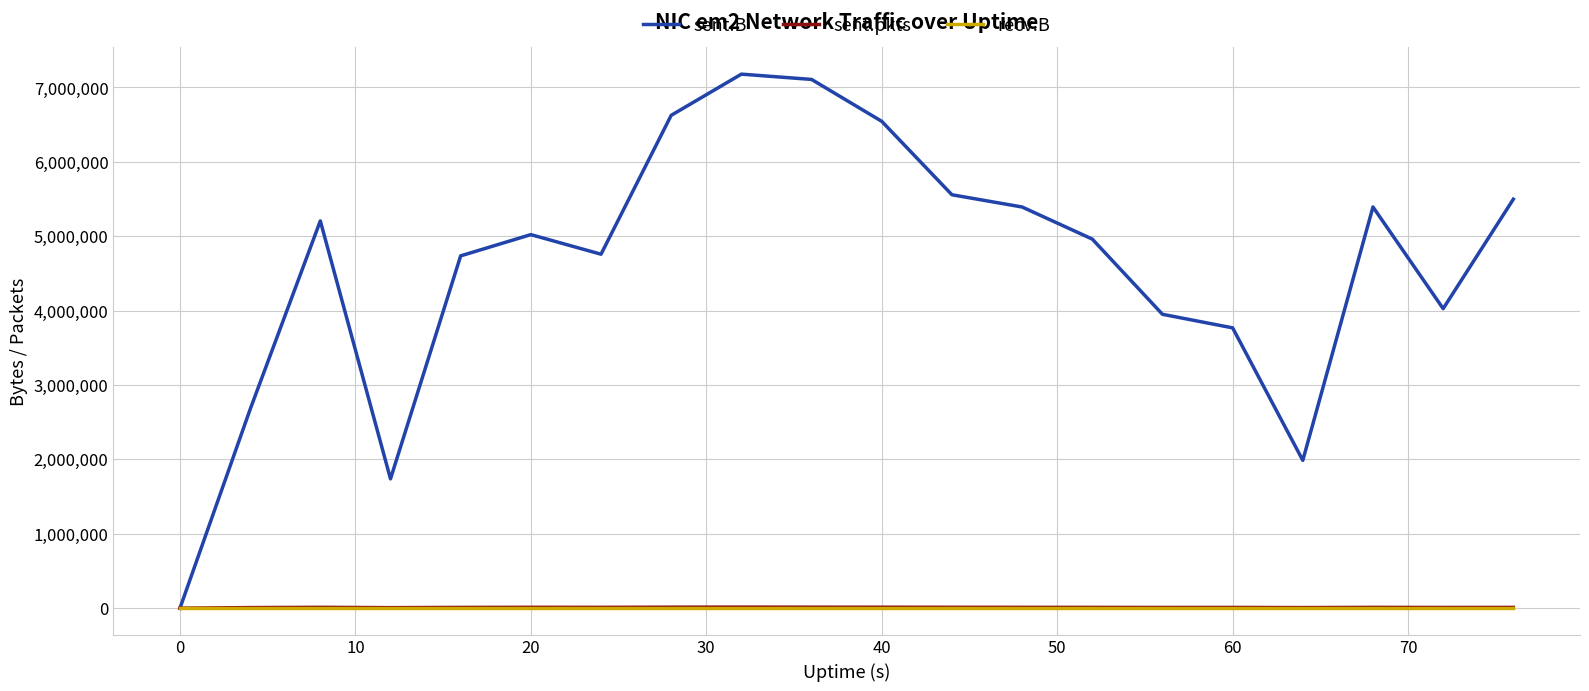

Which series has the largest total across all categories?

sent.B